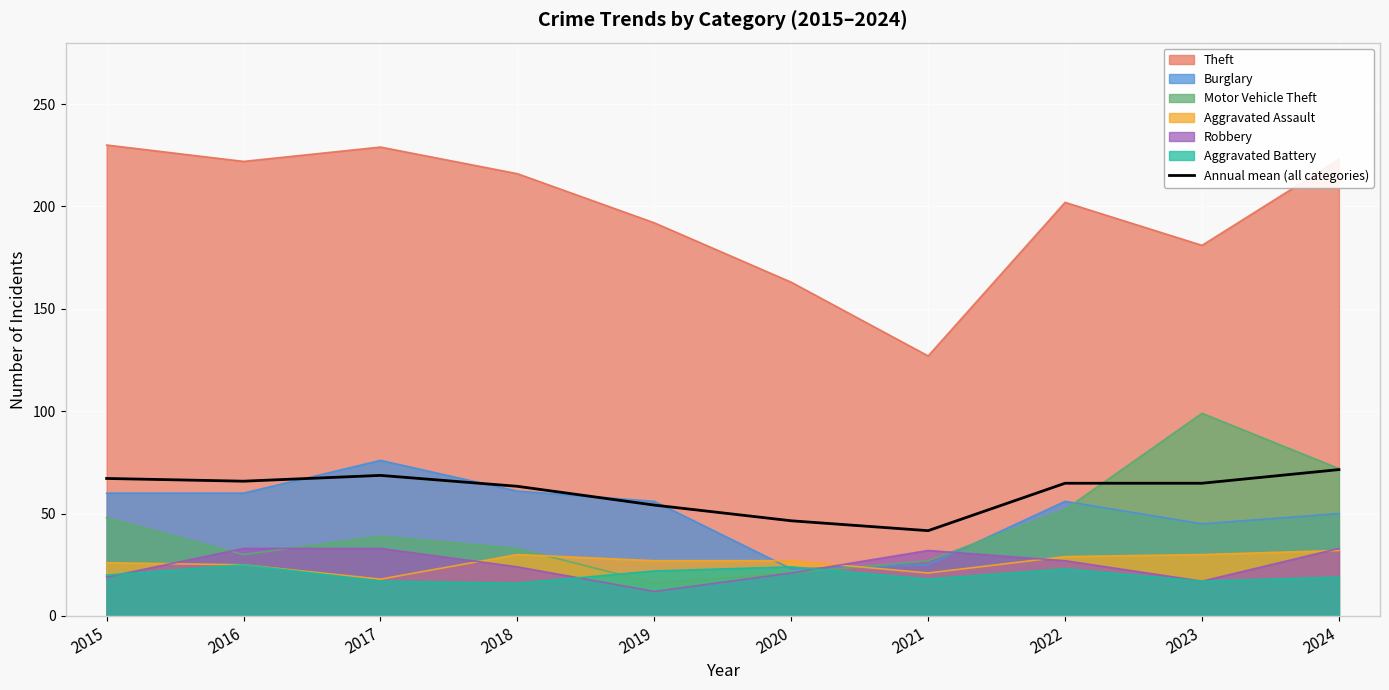

Approximately how many times larger is the value at 2023 compared to 2024?

0.9